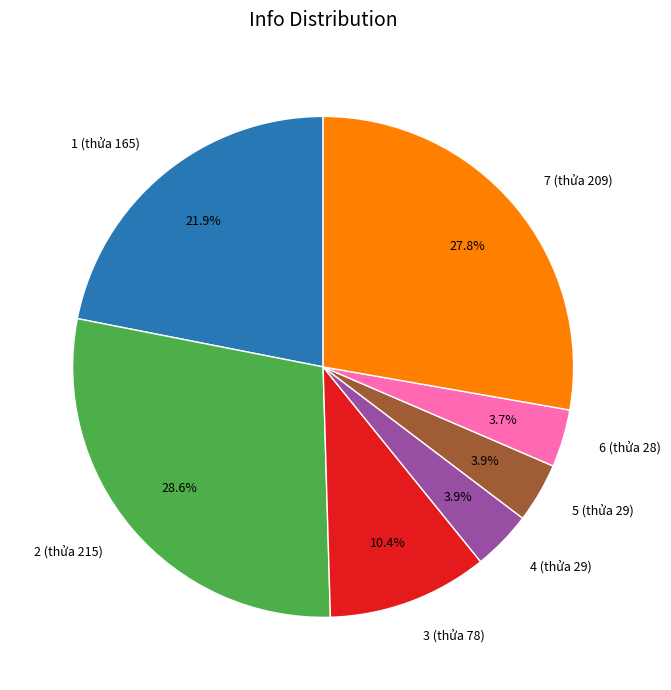

Is there any slice that represents more than half of the pie?

No